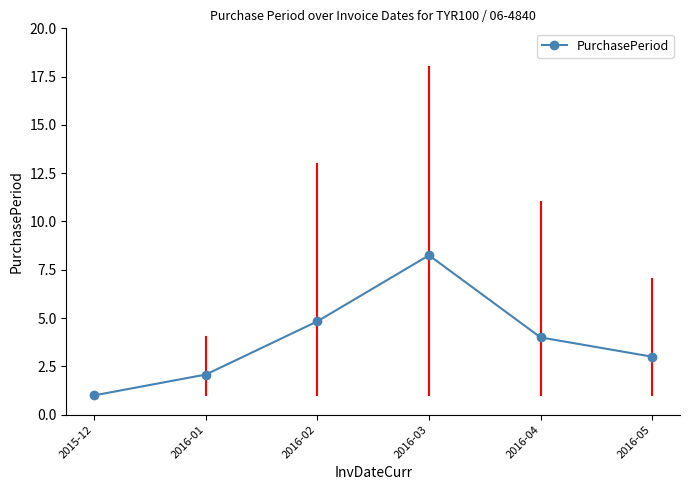

Rank the categories by value from lowest to highest.

2015-12, 2016-01, 2016-05, 2016-04, 2016-02, 2016-03